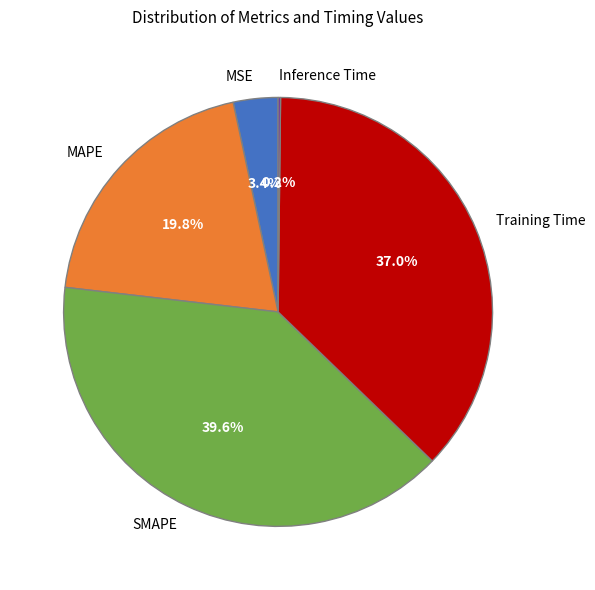

Which category has the biggest portion of the pie?

SMAPE